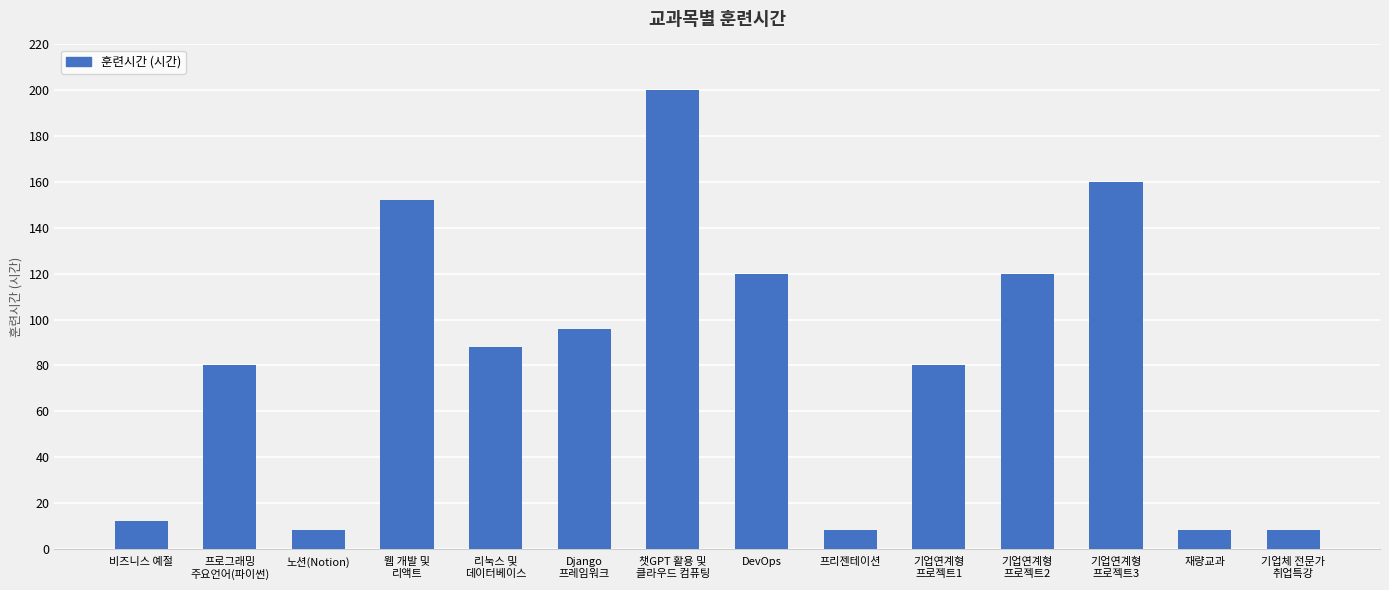

What is the ratio of the value at 웹 개발 및
리액트 to the value at DevOps?

1.3